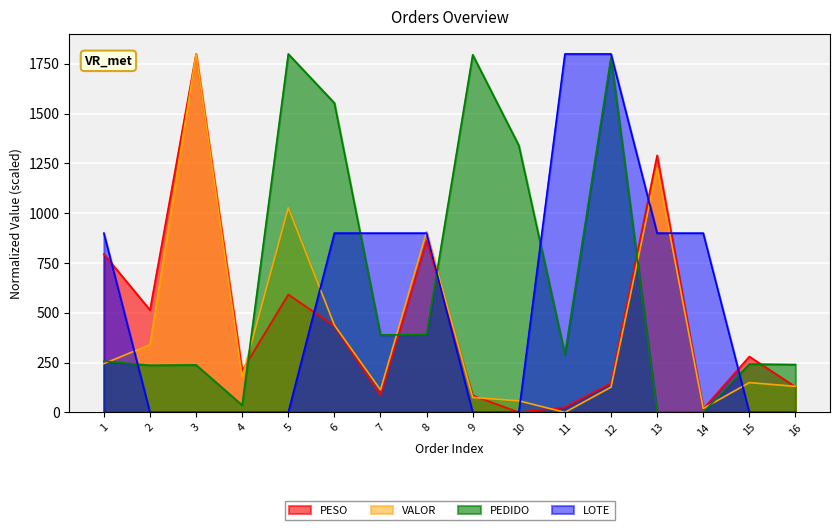

How many lines are shown in the chart?

4